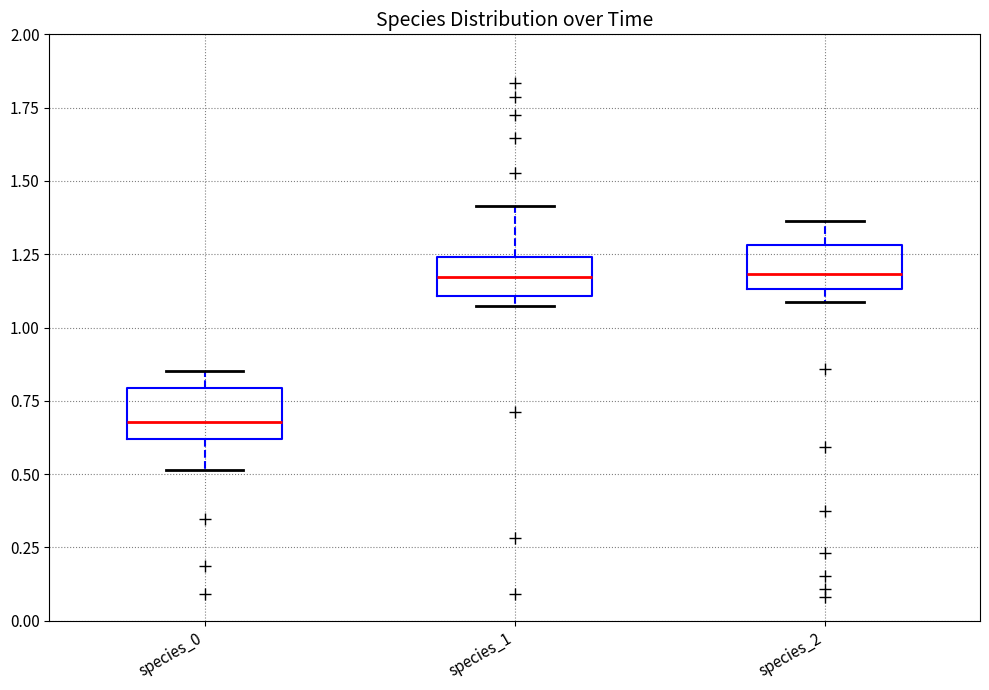

Reading left to right, transcribe this box plot: for each box, give where its median line is, the range the box spans, and where its two whiskers end, as read against the y-axis. The values are not printed on the chart, so give them approximately, as read against the axis.

species_0: median 0.70, box 0.60 to 0.80, whiskers 0.50 to 0.85
species_1: median 1.15, box 1.10 to 1.25, whiskers 1.05 to 1.40
species_2: median 1.20, box 1.15 to 1.30, whiskers 1.10 to 1.35